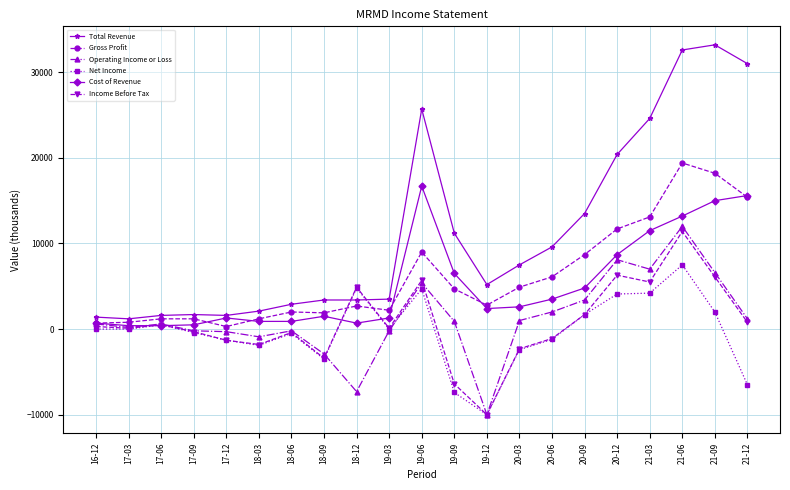

Which label corresponds to the largest value in the chart?

21-09